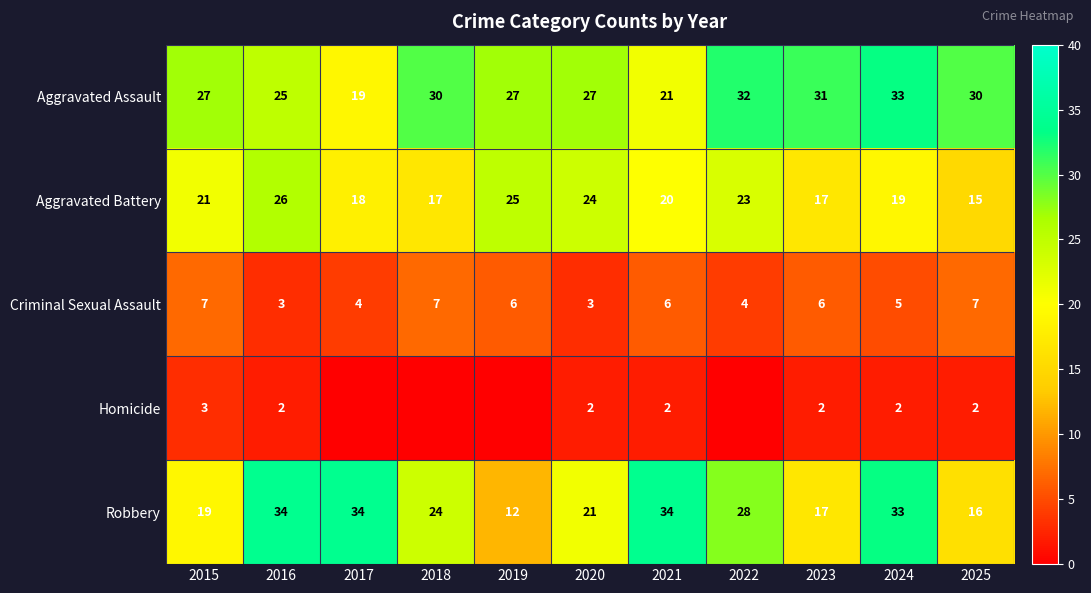

Is it true that Homicide equals -2 at 2022?

False